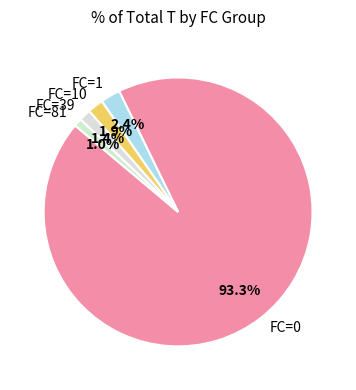

Which slice represents more than half of the pie?

FC=0